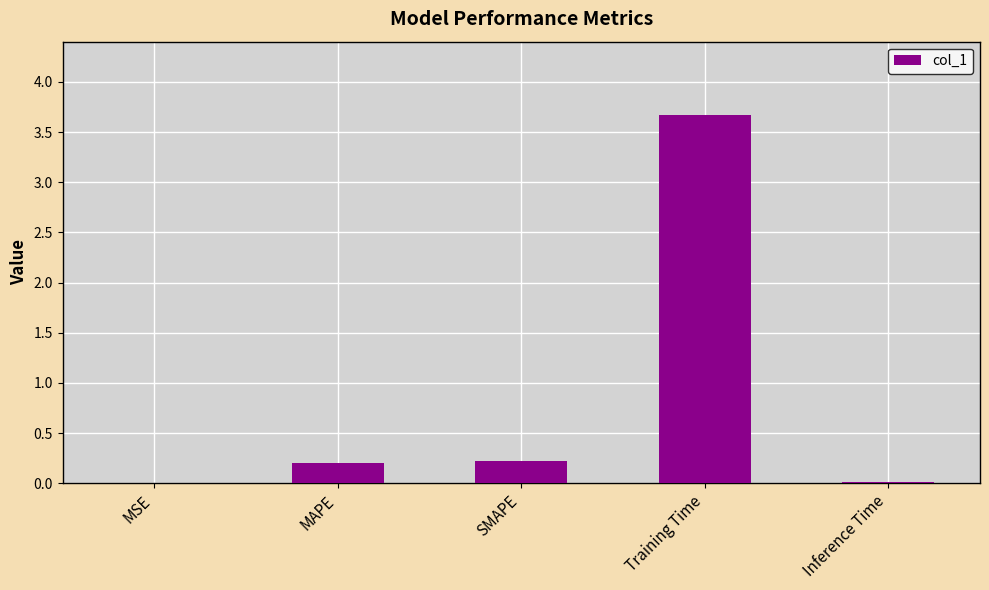

The chart shows a value of 0.0 at Inference Time. True or false?

True